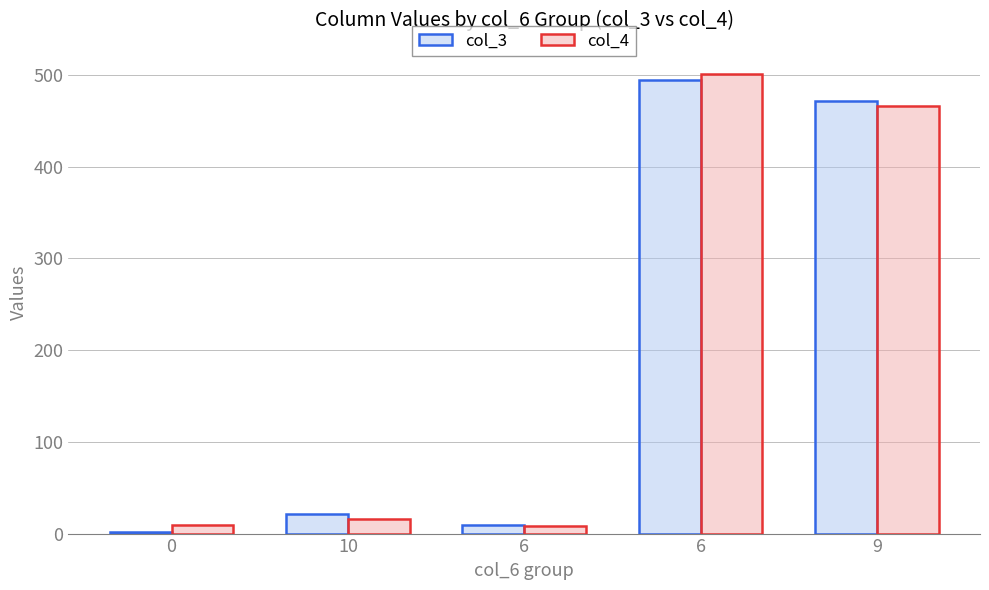

What are all the series names shown in the legend?

col_3, col_4